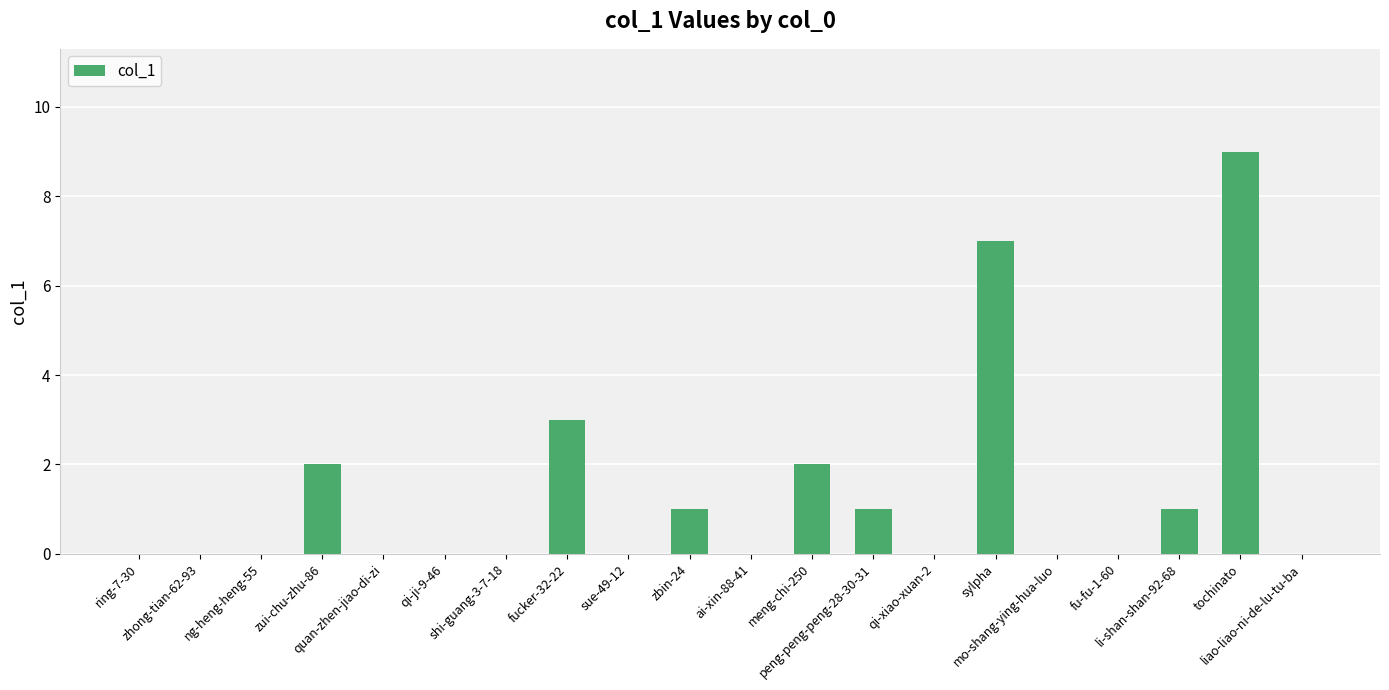

What is the sum of all values?

26